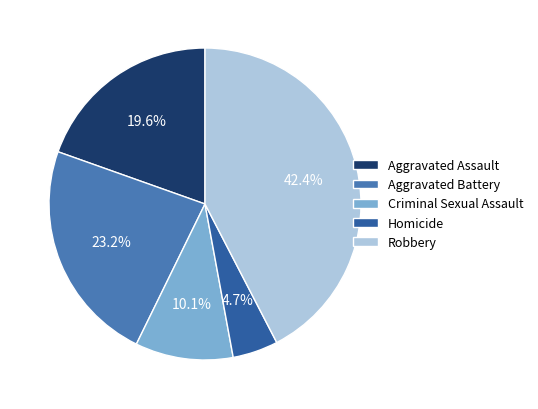

To the nearest percent, what percentage of the pie is Homicide?

5%